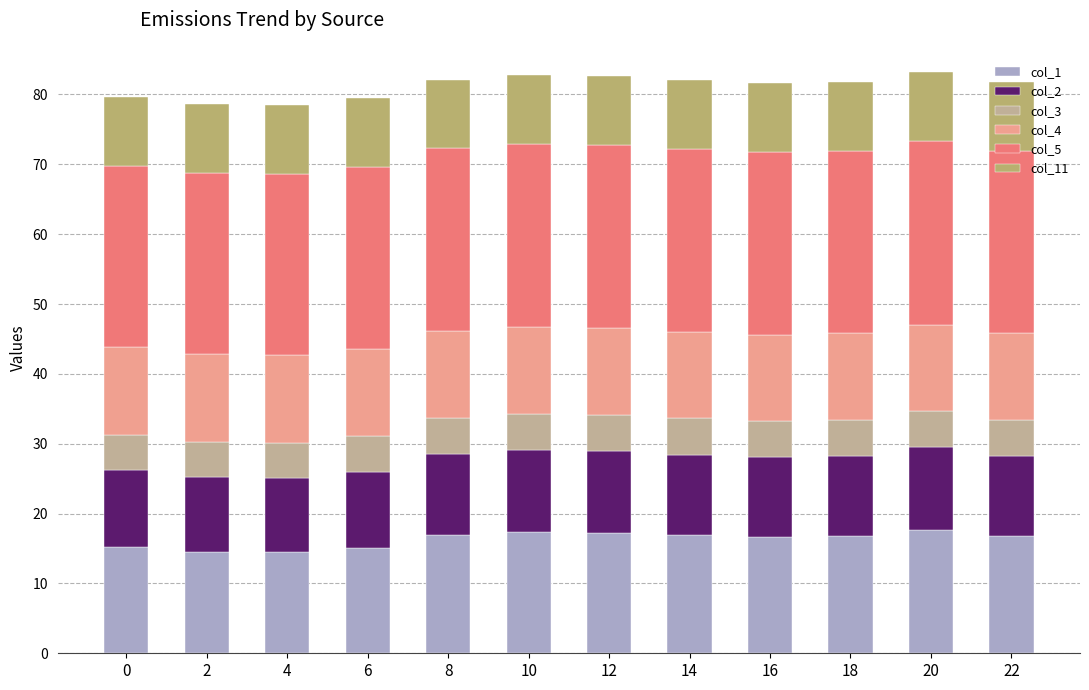

What is the lowest value of the col_1 series?

14.4